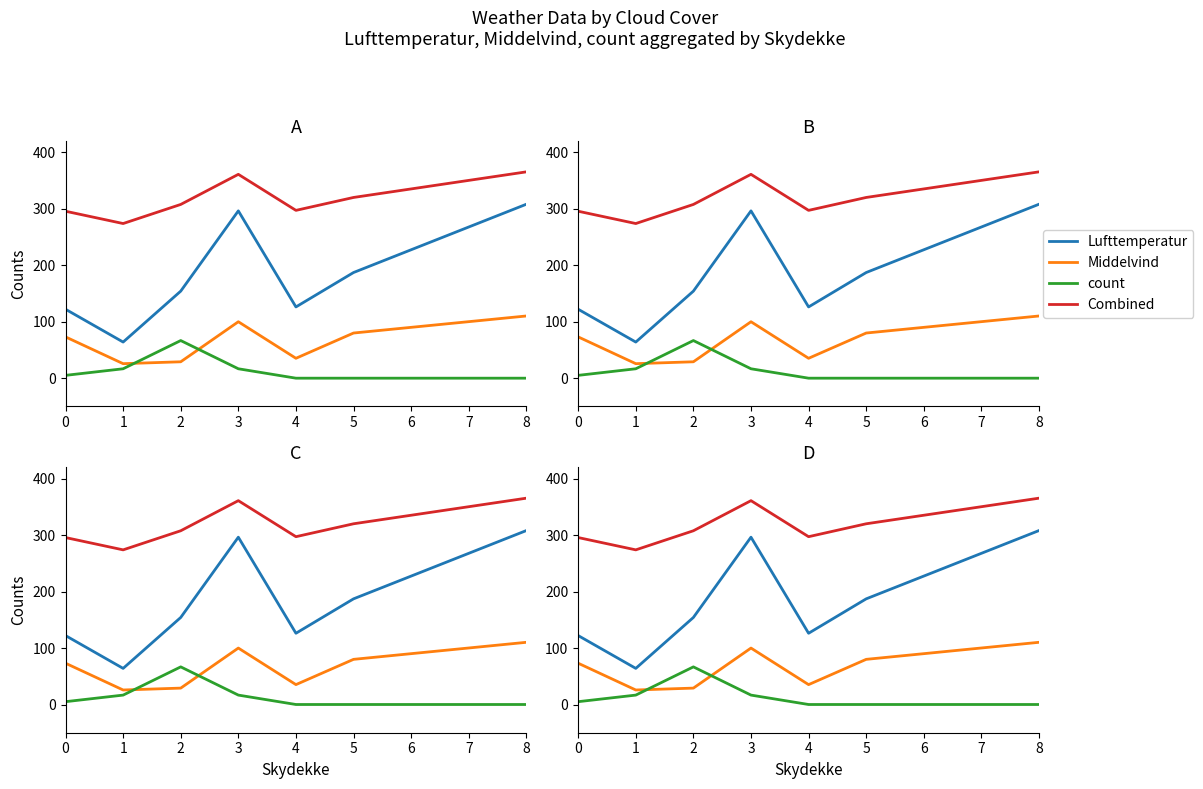

Count the number of data series in this chart.

4